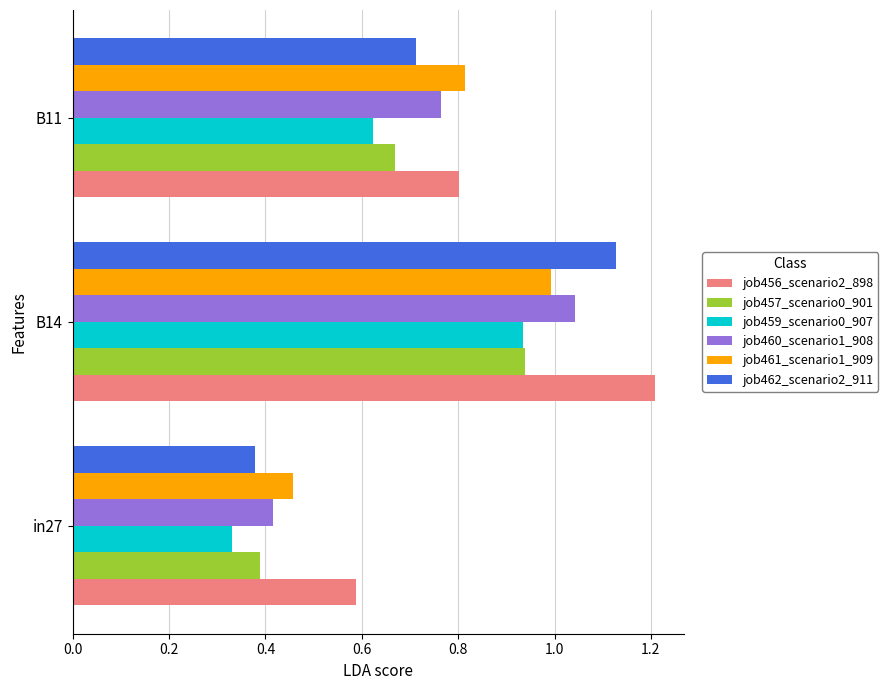

List the labels in order of job461_scenario1_909 value, smallest first.

in27, B11, B14